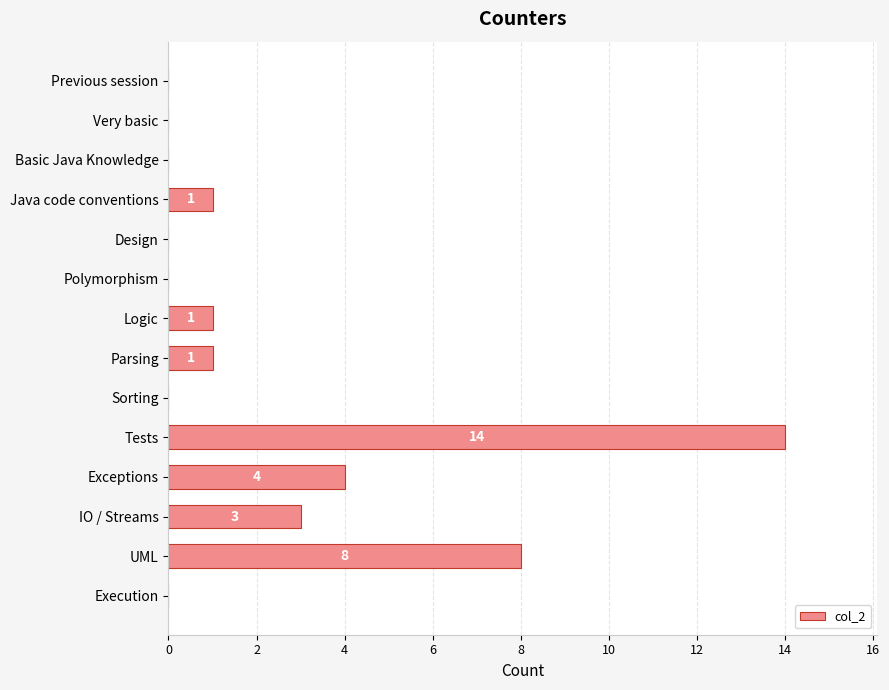

At which label is the value closest to 7?

UML